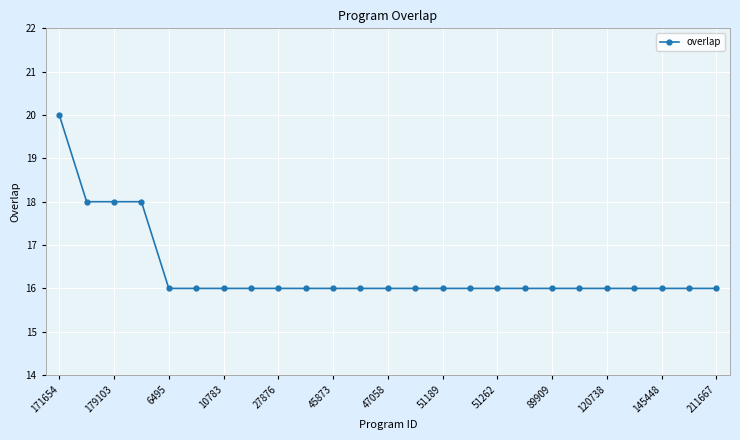

What is the value of the 14th point from the left?

16